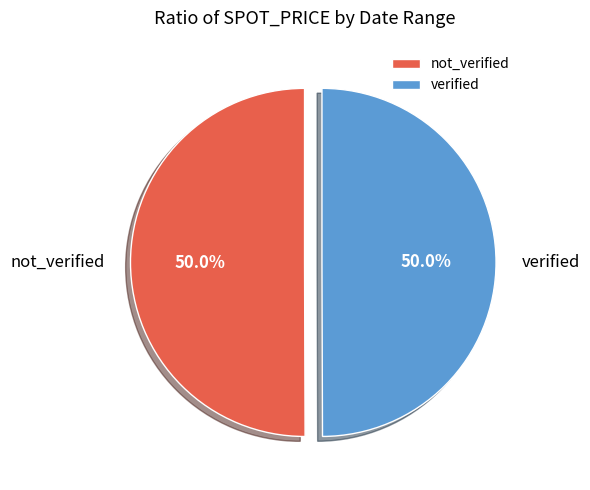

What percentage is NOT represented by not_verified?

50.0%